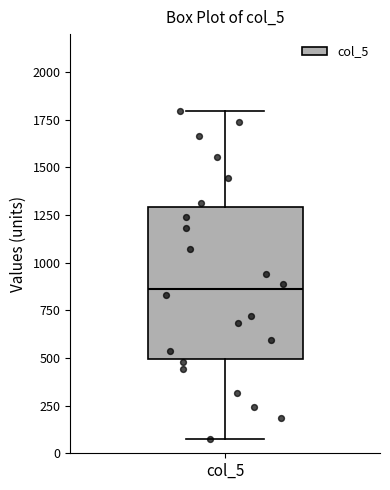

Read this box plot against the y-axis: the position of the median line, the range covered by the box, and the ends of both whiskers. The values are not printed on the chart, so give them approximately, as read against the axis.

median 850, box 500 to 1300, whiskers 50 to 1800